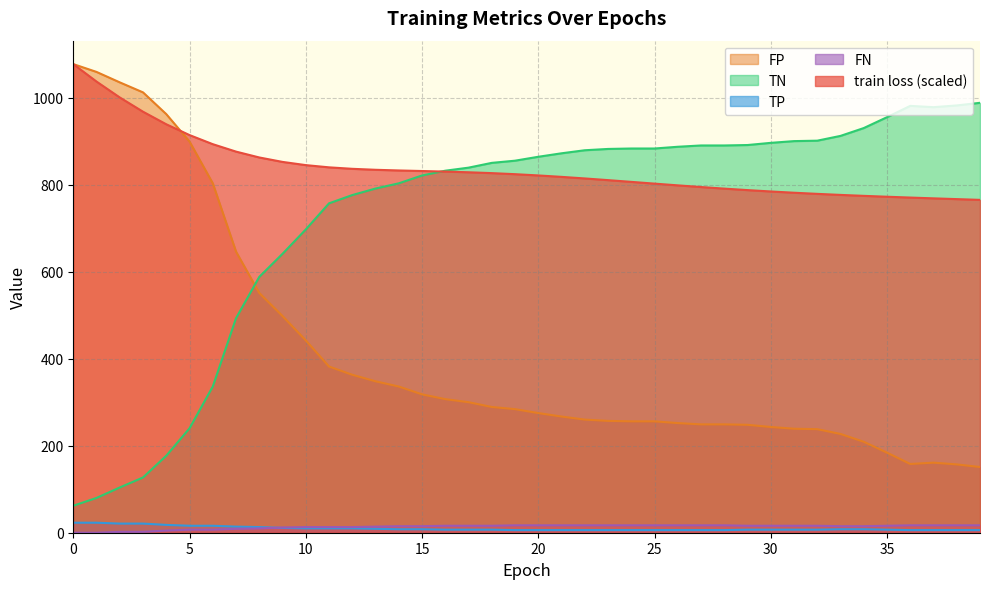

Between 11 and 19, which is larger?

11